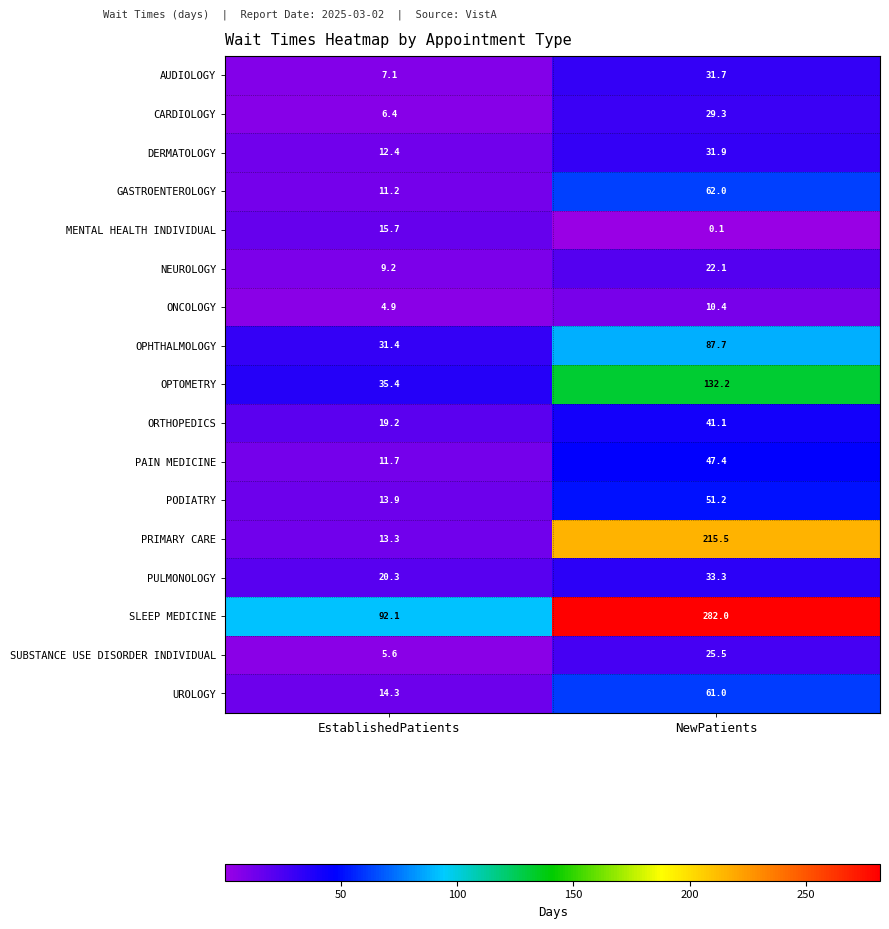

What is the approximate value of ONCOLOGY at NewPatients?

10.4